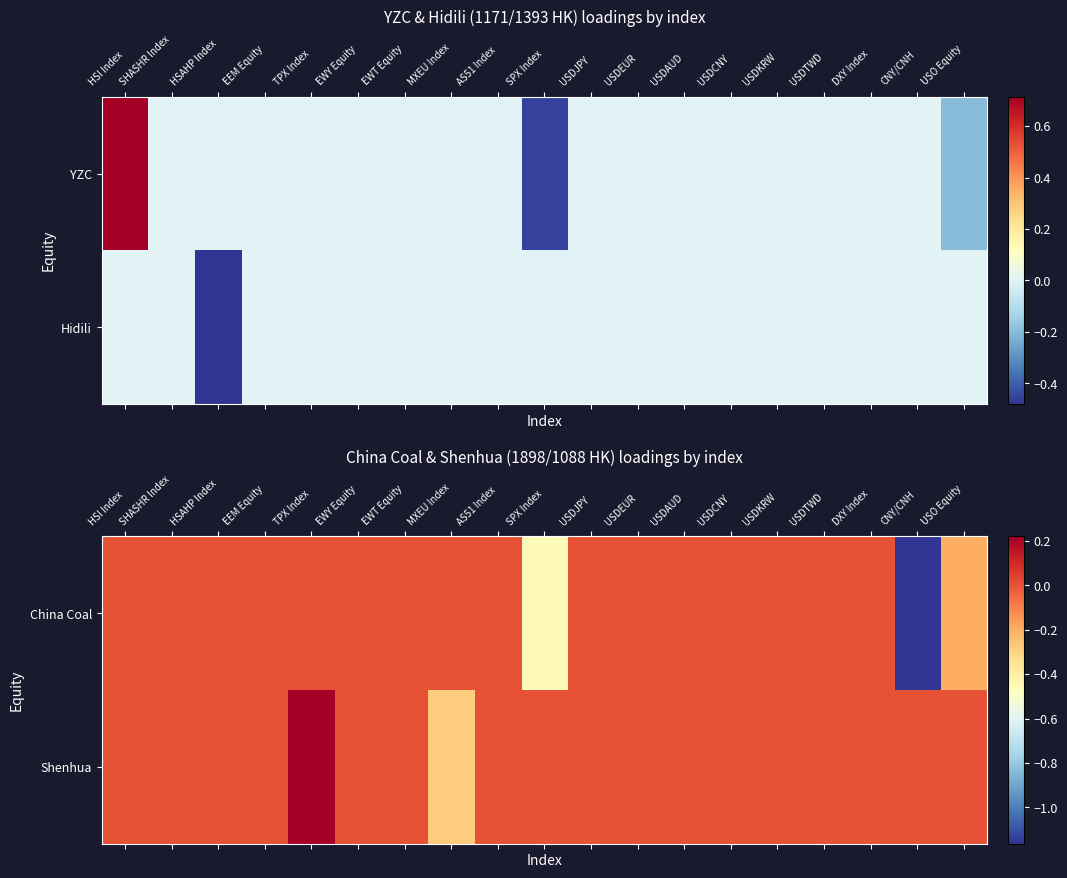

The Shenhua series shows -0.2 at USDEUR. True or false?

False